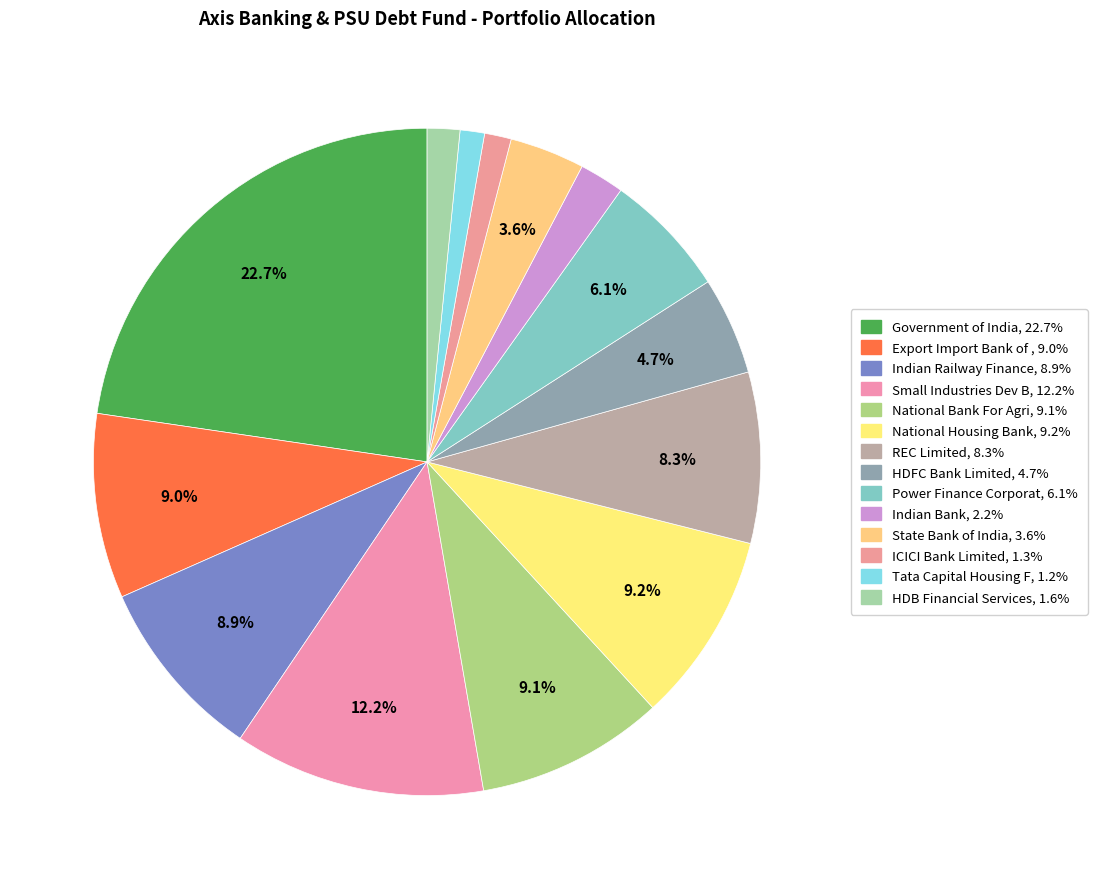

Count the number of slices in the pie.

14